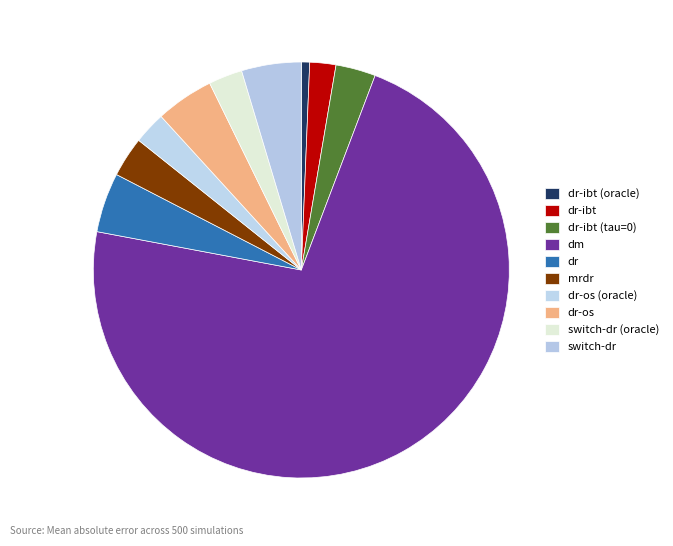

To the nearest percent, what portion does dr-ibt (oracle) represent?

1%